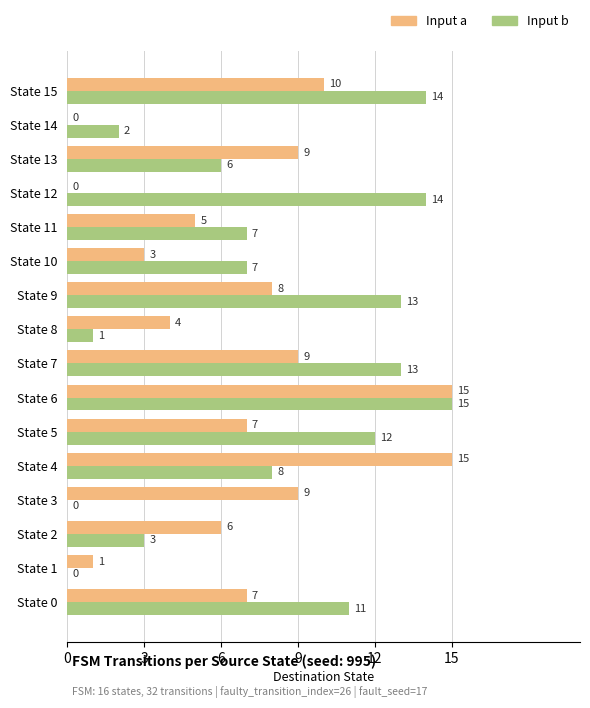

What are all the series names shown in the legend?

Input a, Input b